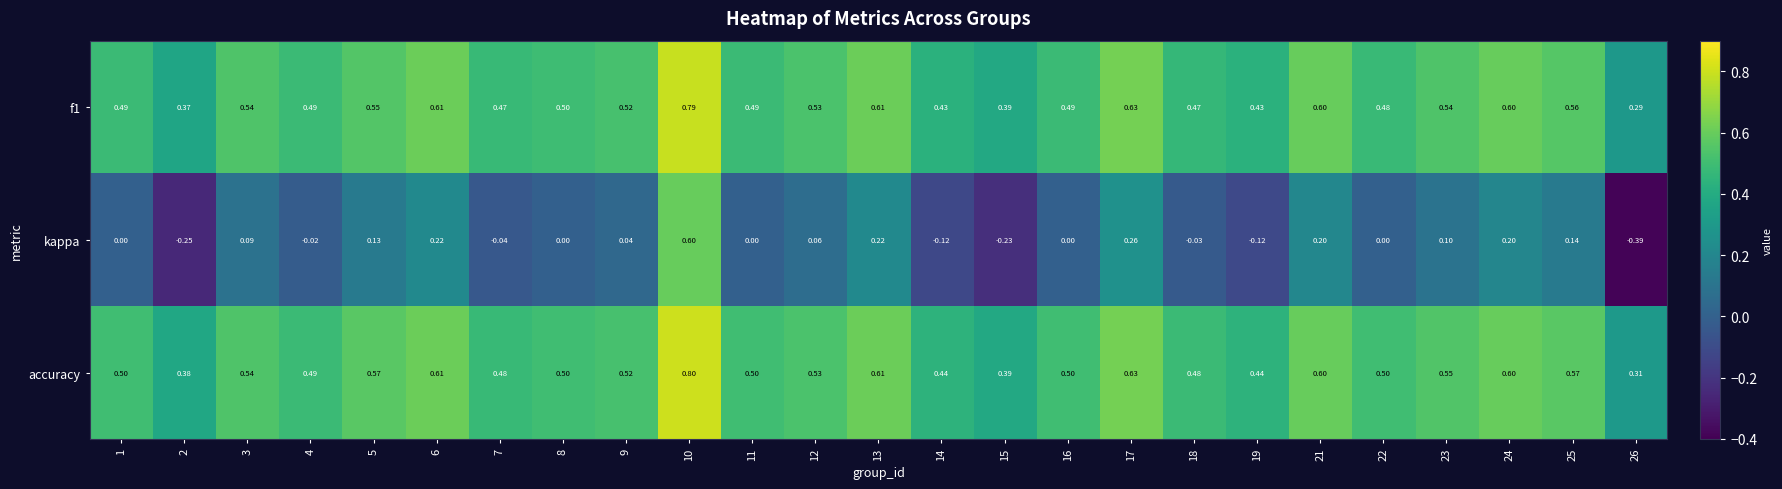

Which series changed the most between 11 and 18?

kappa